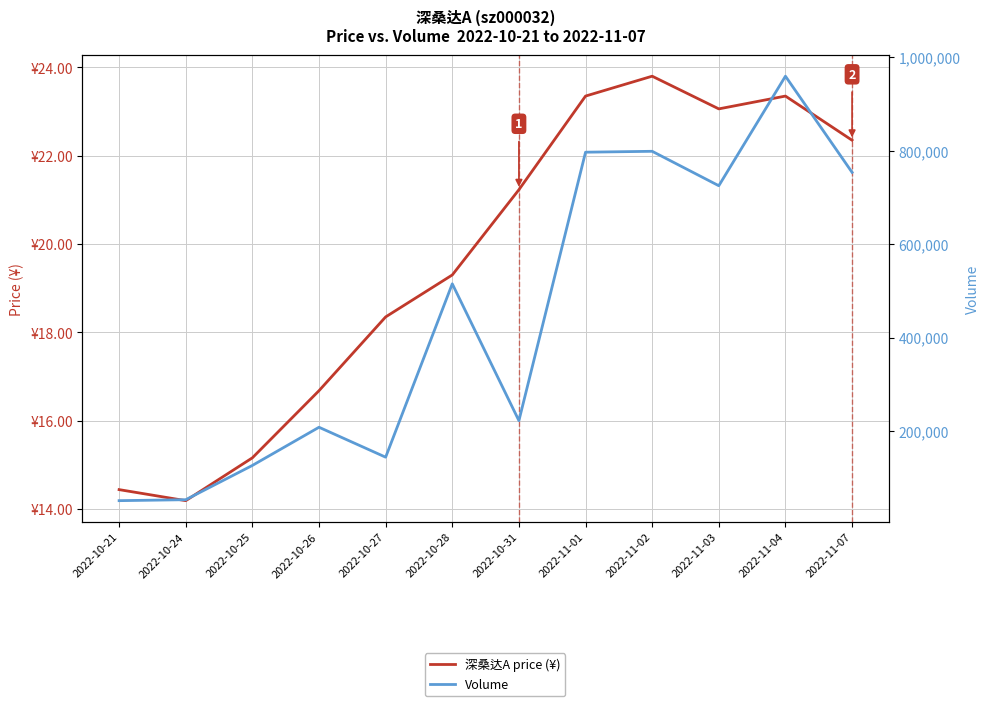

What is the approximate value of 深桑达A price (¥) at 2022-10-27?

18.4